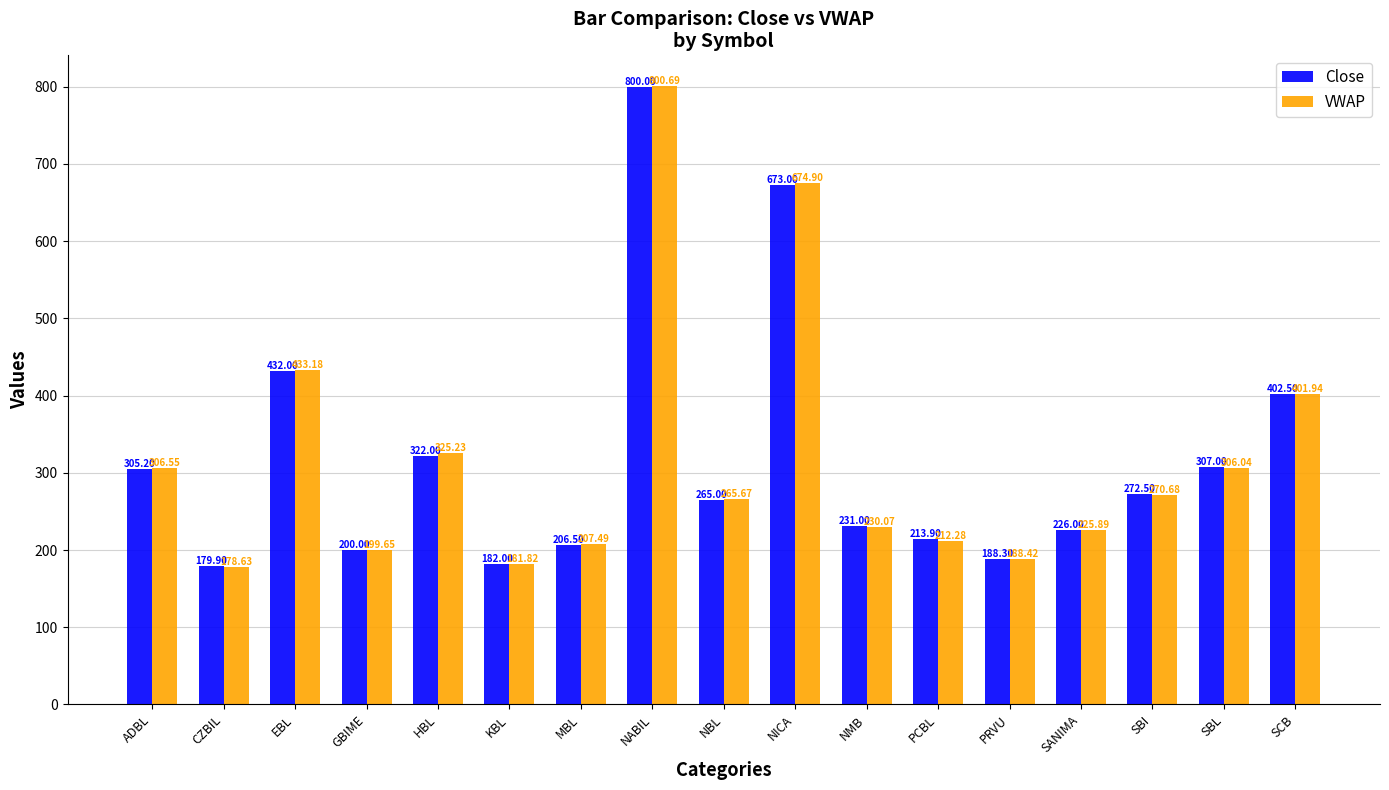

What are all the series names shown in the legend?

Close, VWAP